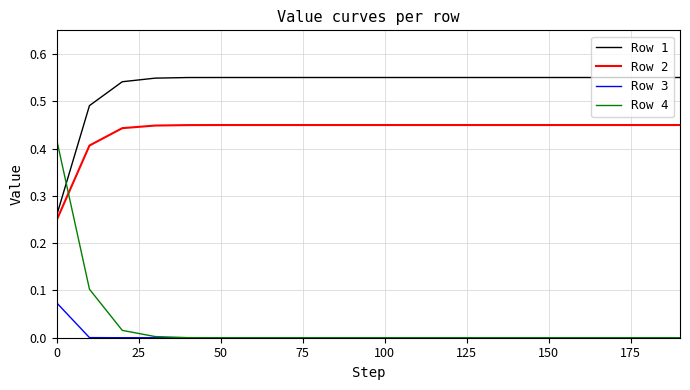

Which series has the widest spread of values?

Row 4